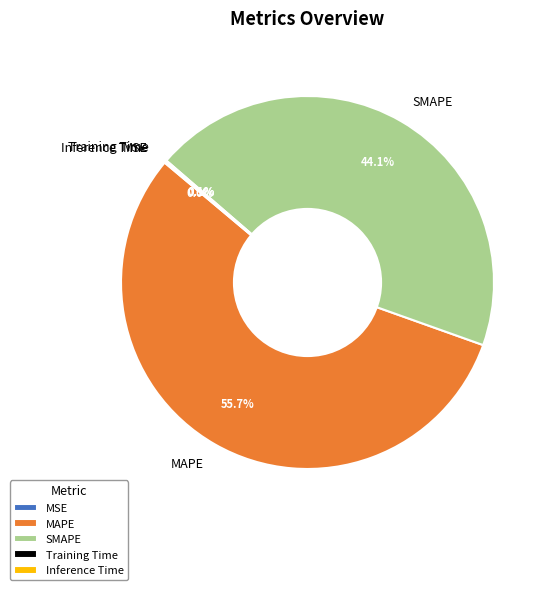

Which category accounts for the majority?

MAPE